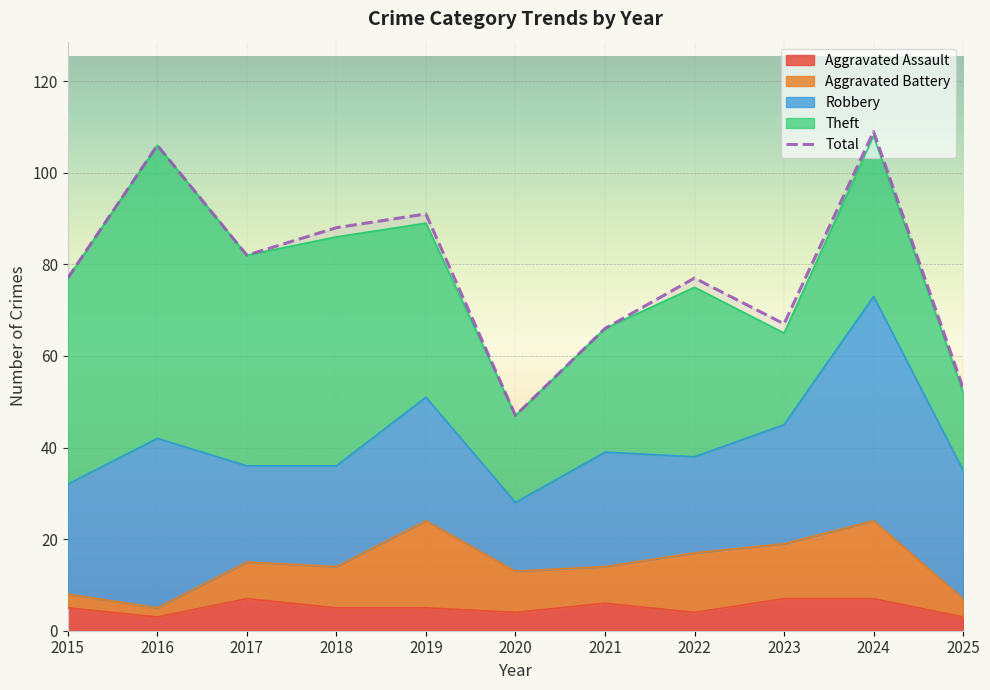

The value at 2024 is 109. True or false?

True